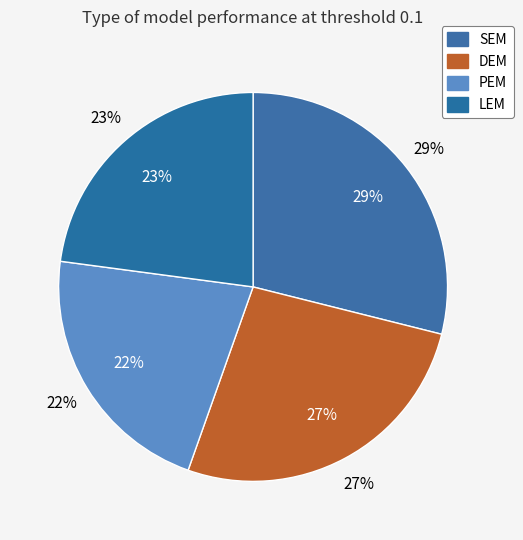

What is the largest slice in the pie chart?

SEM